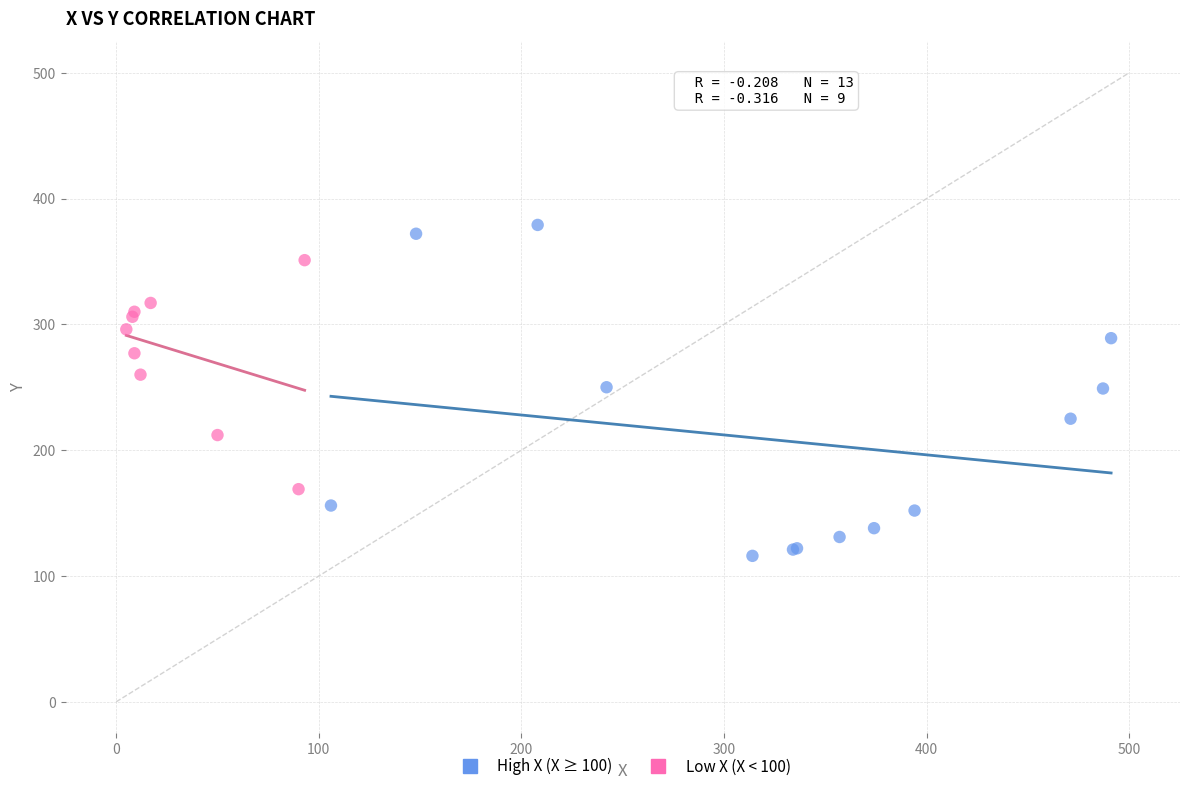

Which series contains the lowest Y value?

High X (X ≥ 100)